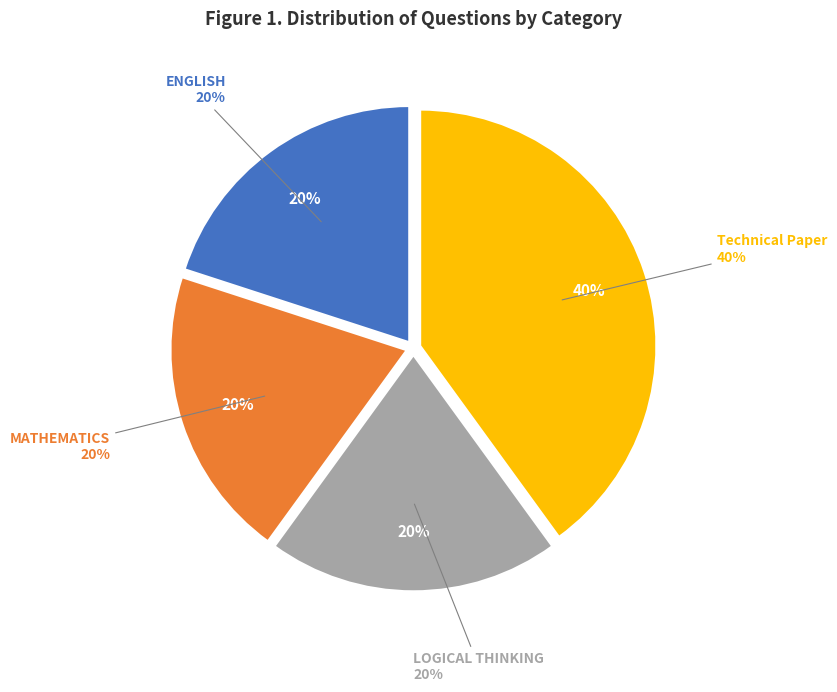

True or false: ENGLISH accounts for 20% of the total.

True